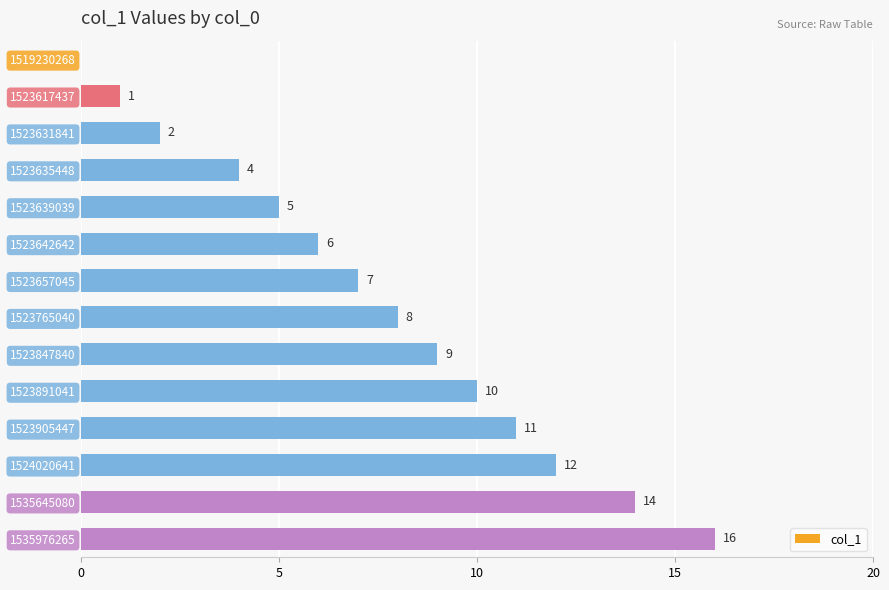

Approximately how many times larger is the value at 1523635448 compared to 1523631841?

2.0